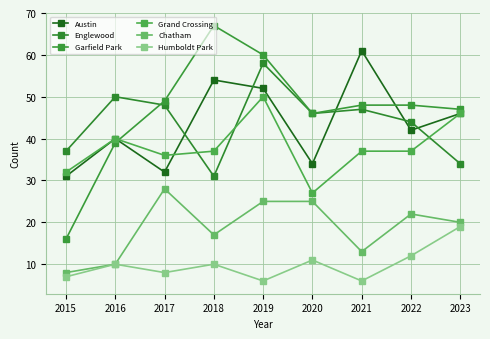

What is the minimum value for Humboldt Park?

6